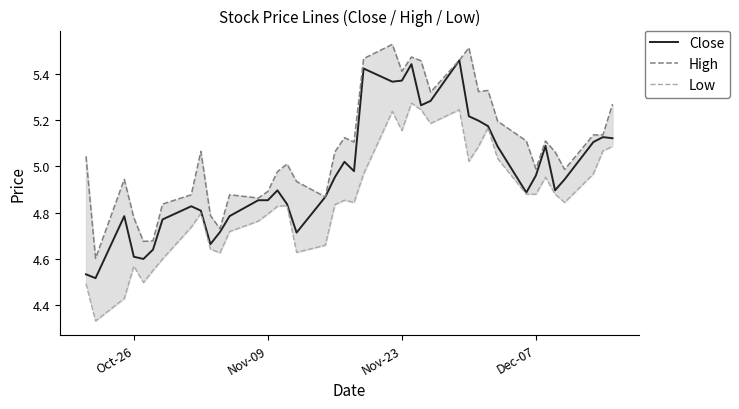

The value of Low at Oct-26 is 1.5. True or false?

False